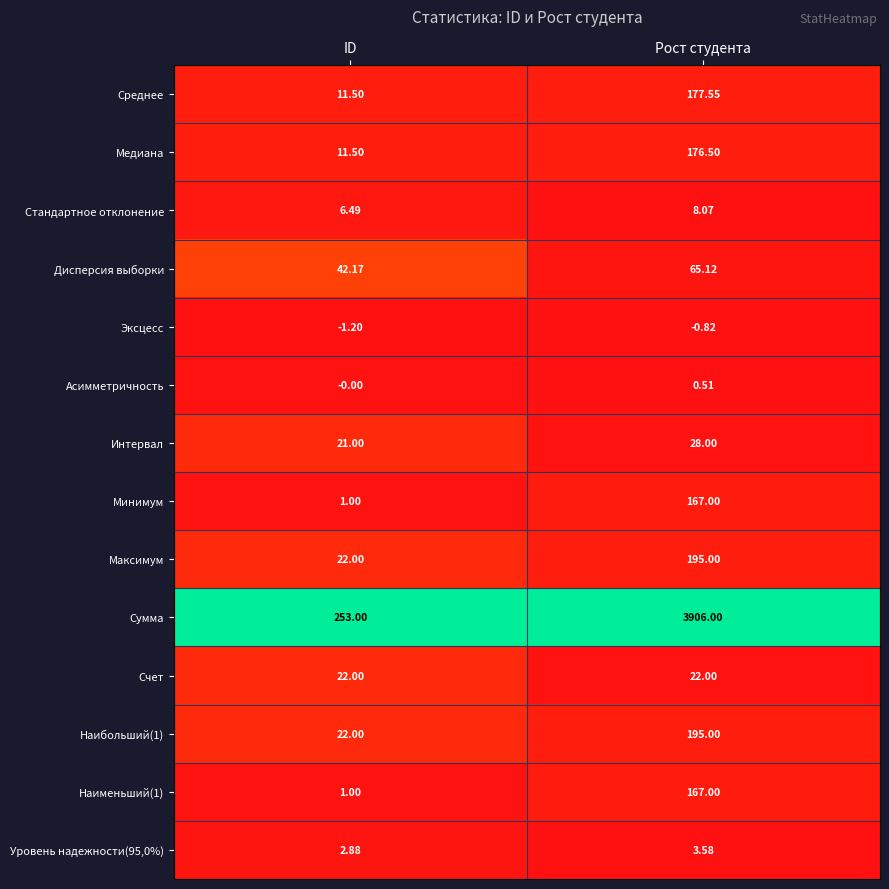

At which category does the chart reach its peak across all series?

Рост студента